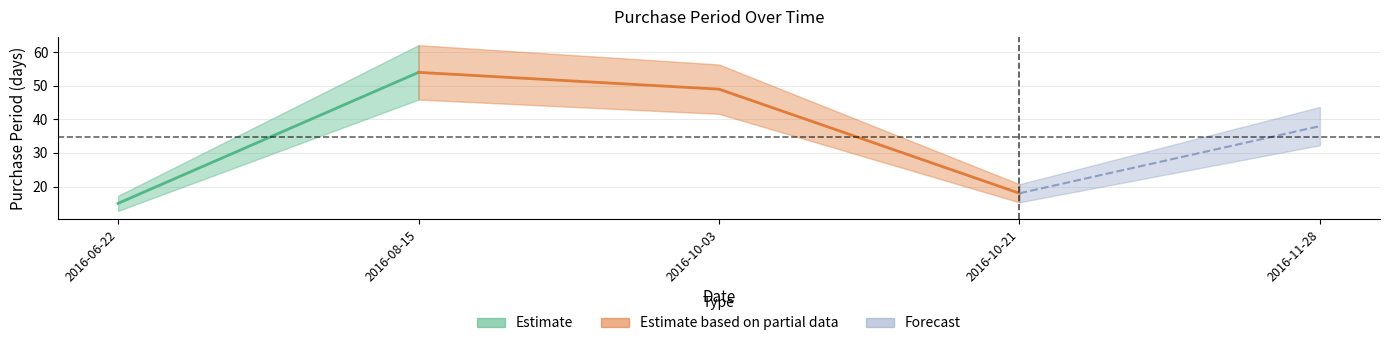

True or false: there are more than 0 points higher than both neighbors.

True